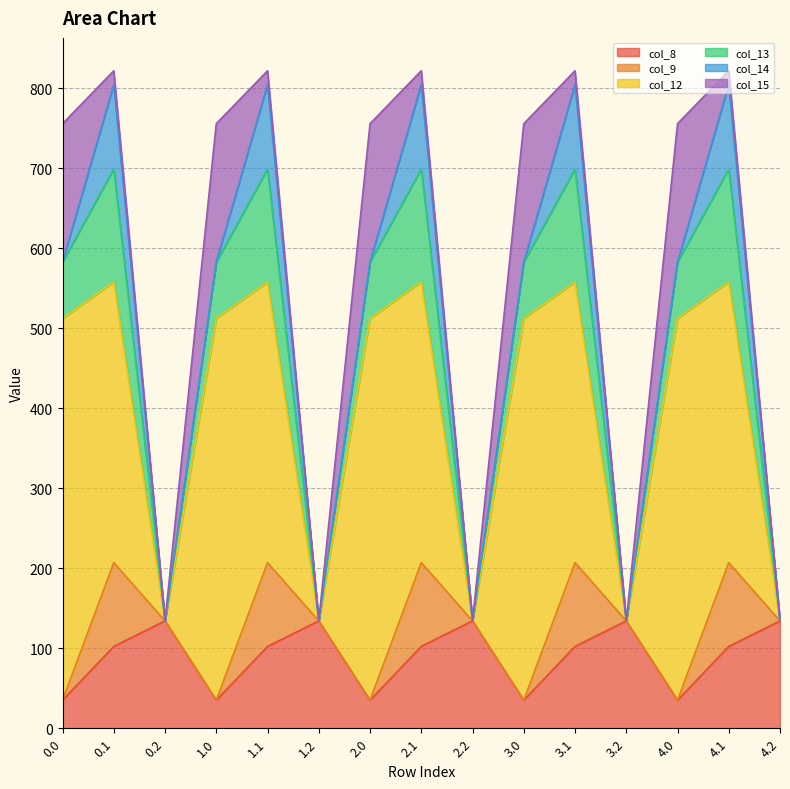

What is the average value of the col_9 series?

34.9